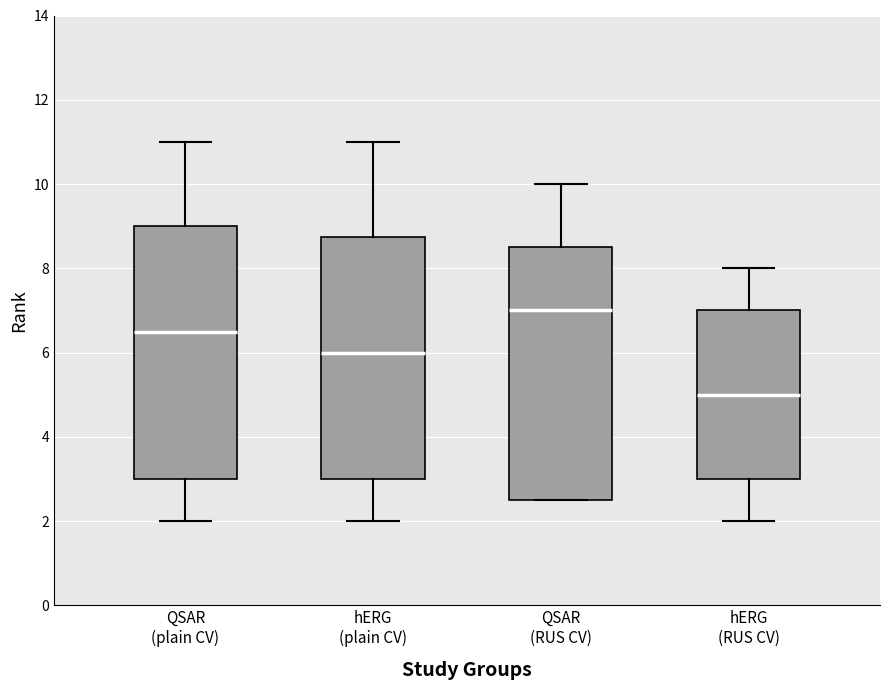

Where is the upper edge of the box for QSAR (plain CV) on the y-axis? The values are not printed on the chart, so give them approximately, as read against the axis.

9.0